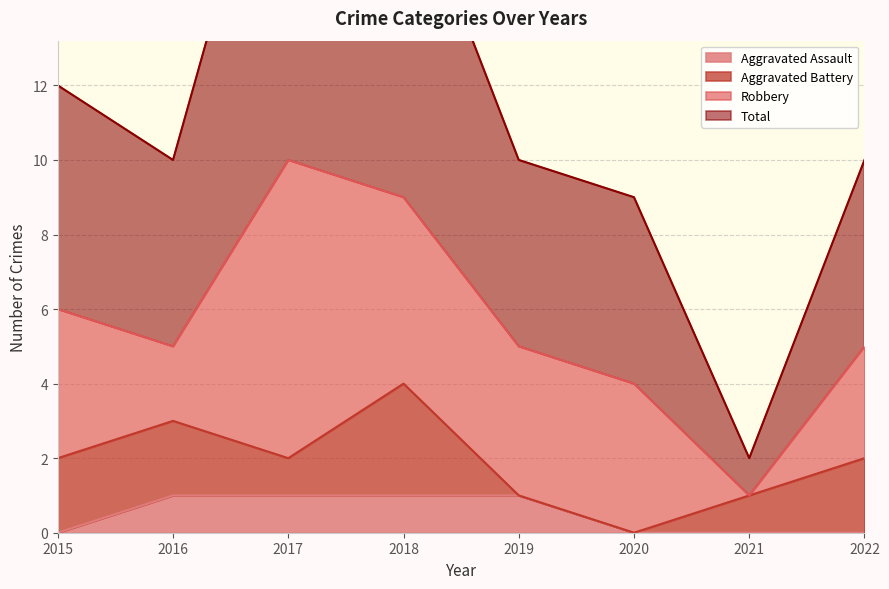

The Aggravated Assault series shows 0 at 2015. True or false?

True